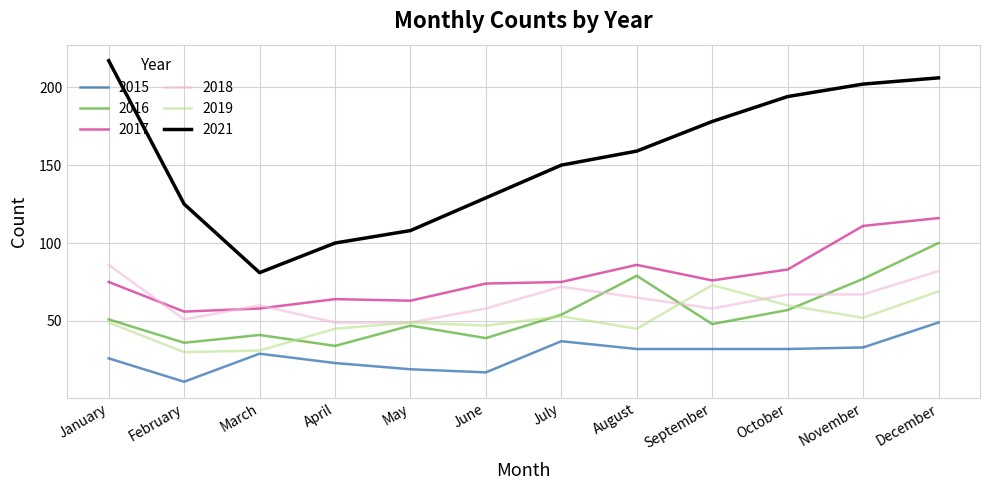

How many interior local peaks does the 2019 series have?

3